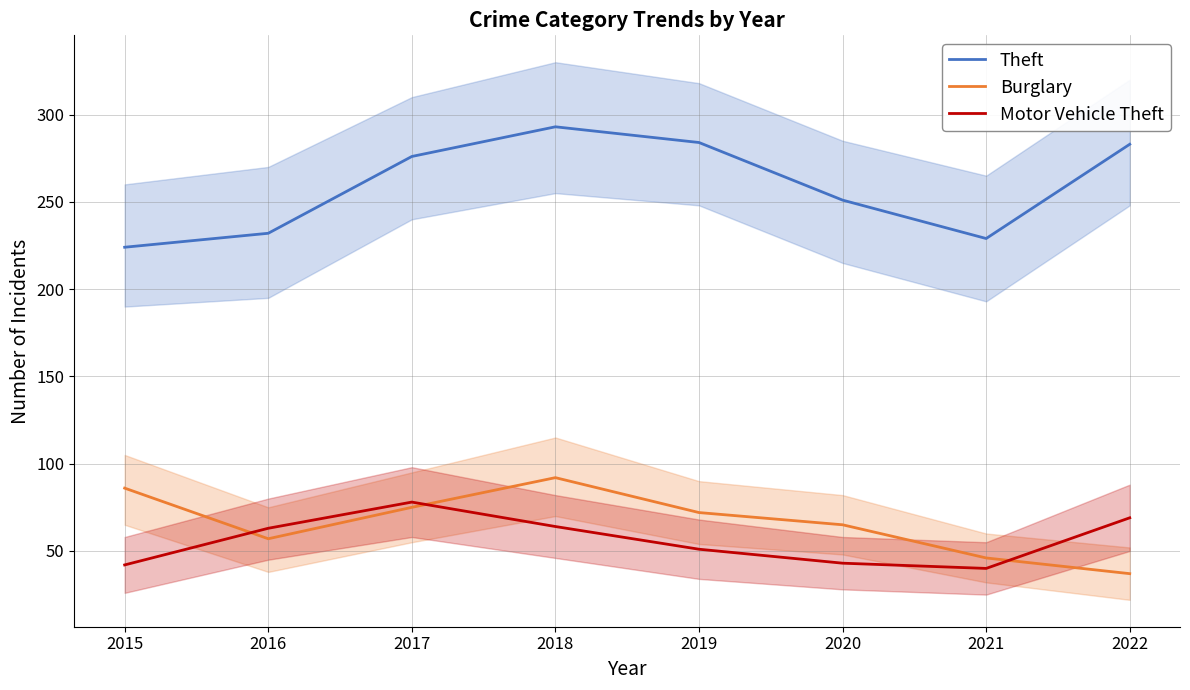

What is the difference between the maximum and minimum values in the Motor Vehicle Theft series?

38